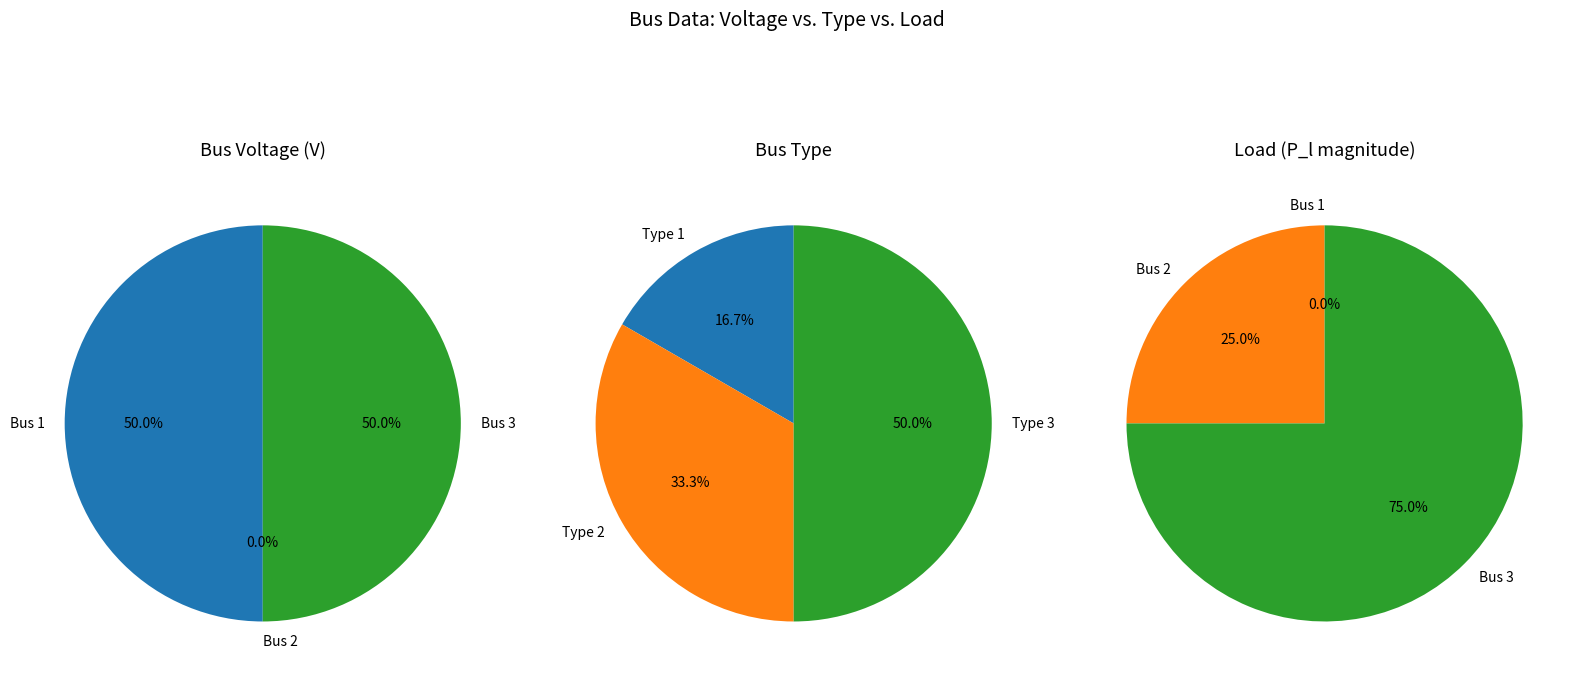

How much of the chart is everything except 2?

100.0%